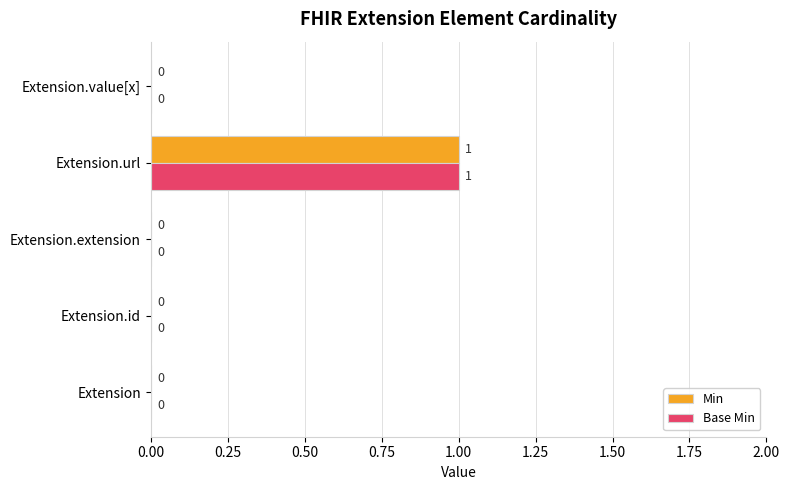

True or false: Min has a value of 0 at Extension.

True